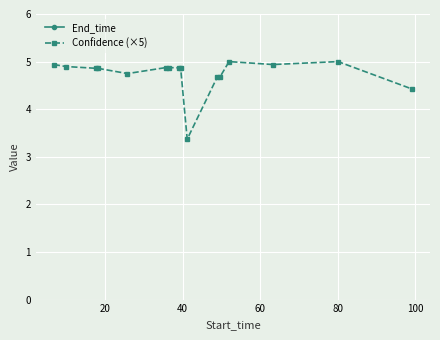

True or false: End_time and Confidence (×5) intersect in this chart.

False